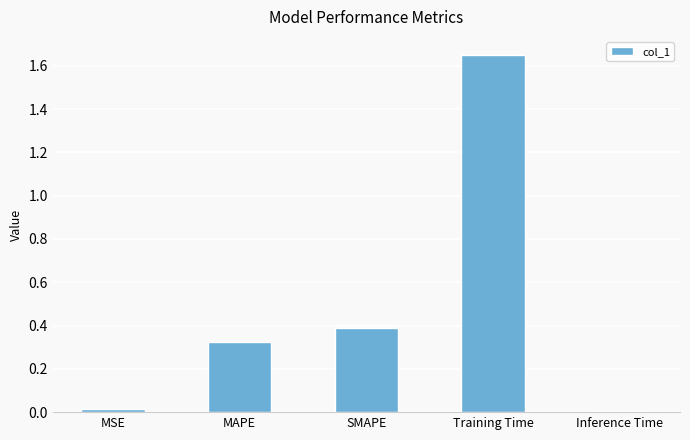

The chart shows a value of 0.1 at MAPE. True or false?

False